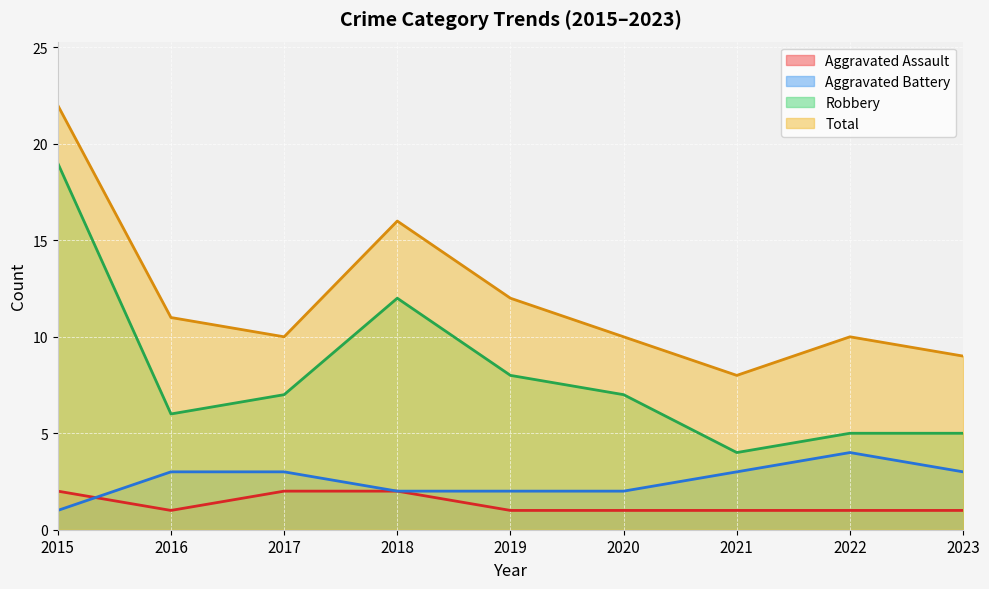

The value of Aggravated Battery at 2020 is 1. True or false?

False